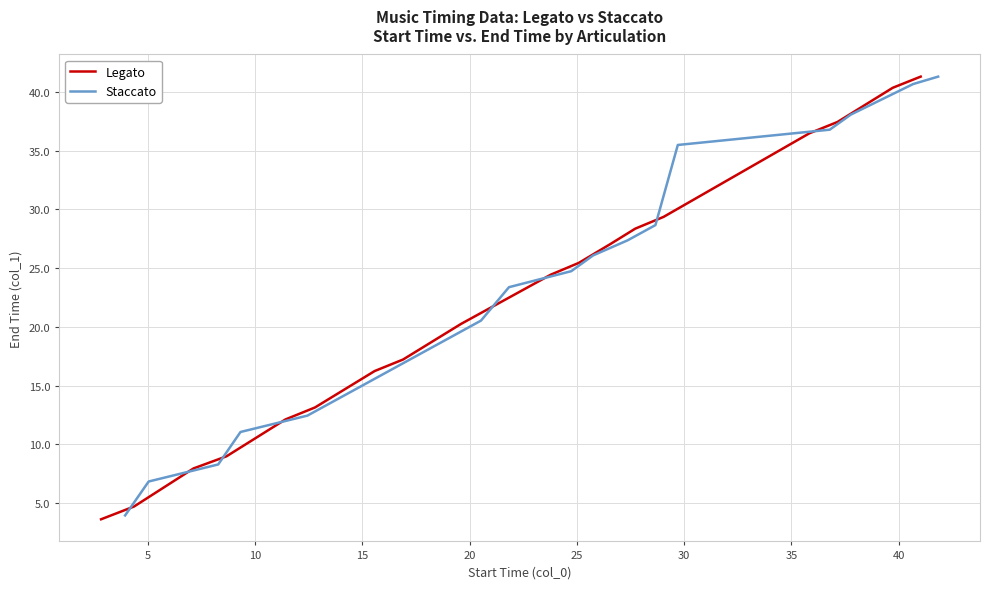

What is the minimum value for Staccato?

3.9